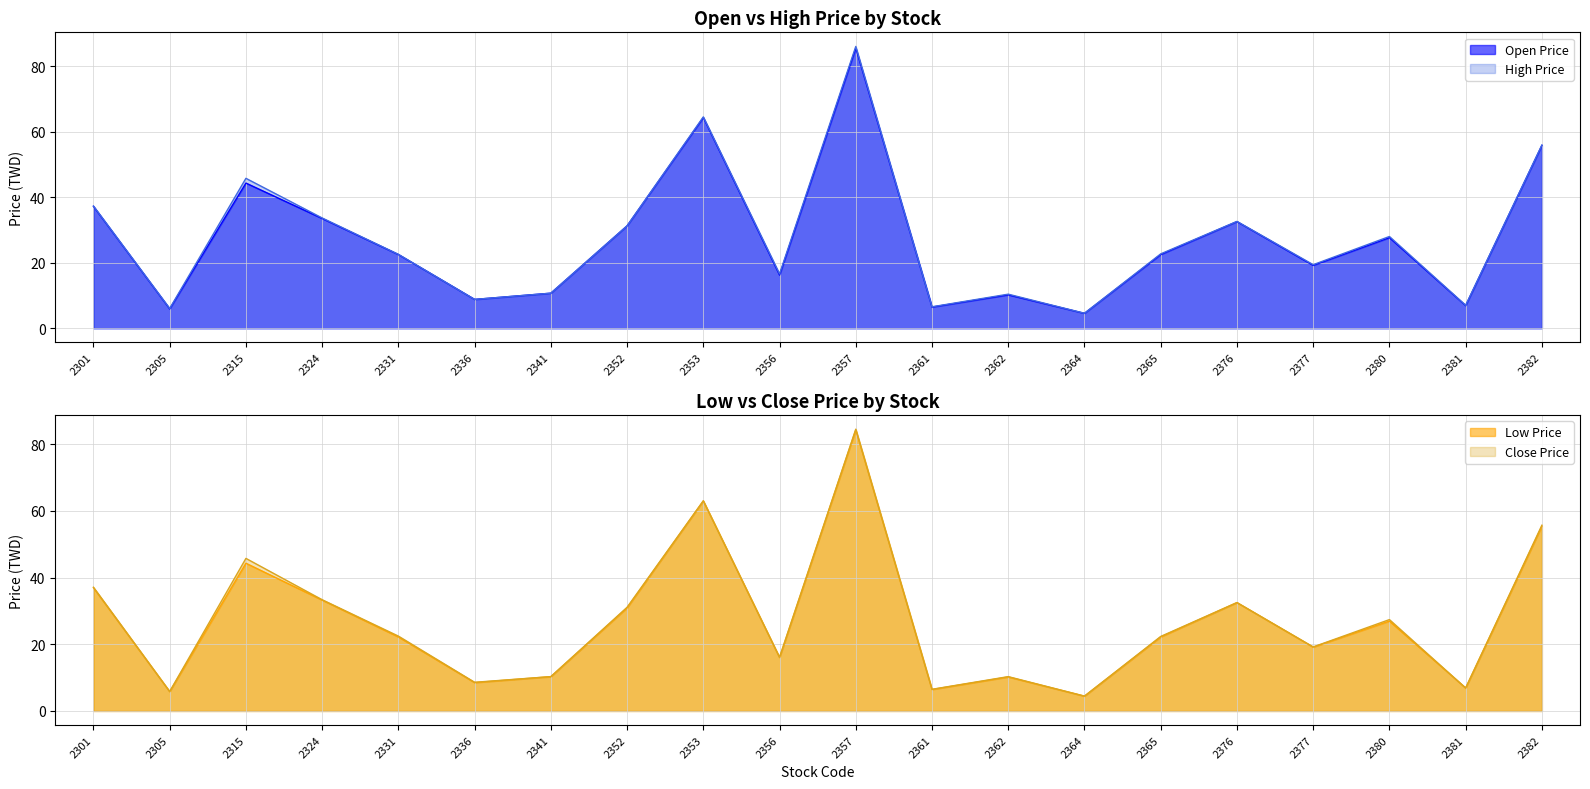

How many interior local peaks does the Low Price series have?

6